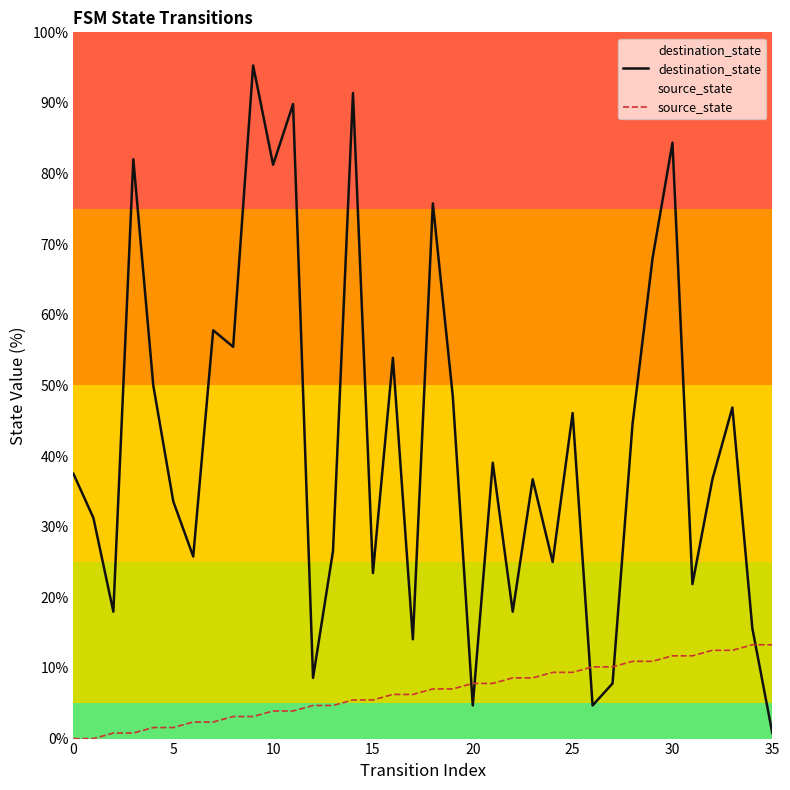

Is it true that source_state equals 2.1 at 19?

False